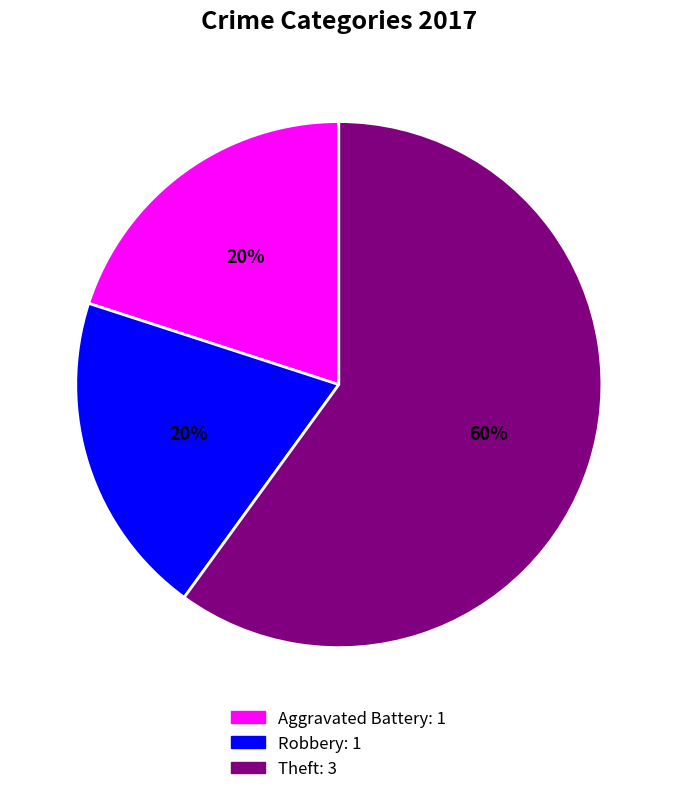

To the nearest percent, what is the average slice percentage?

33%